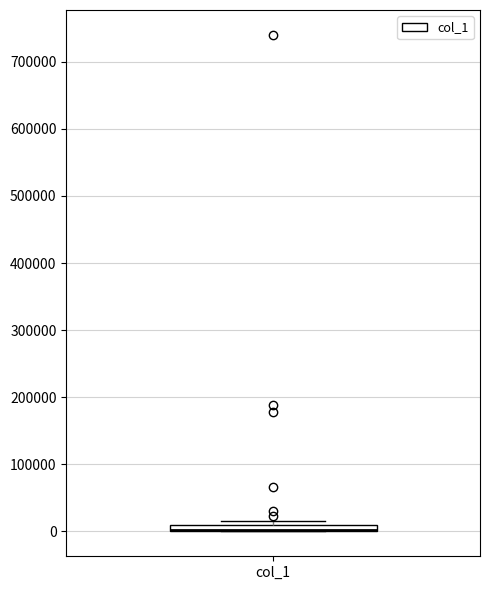

Where is the upper edge of the box for col_1 on the y-axis? The values are not printed on the chart, so give them approximately, as read against the axis.

10000